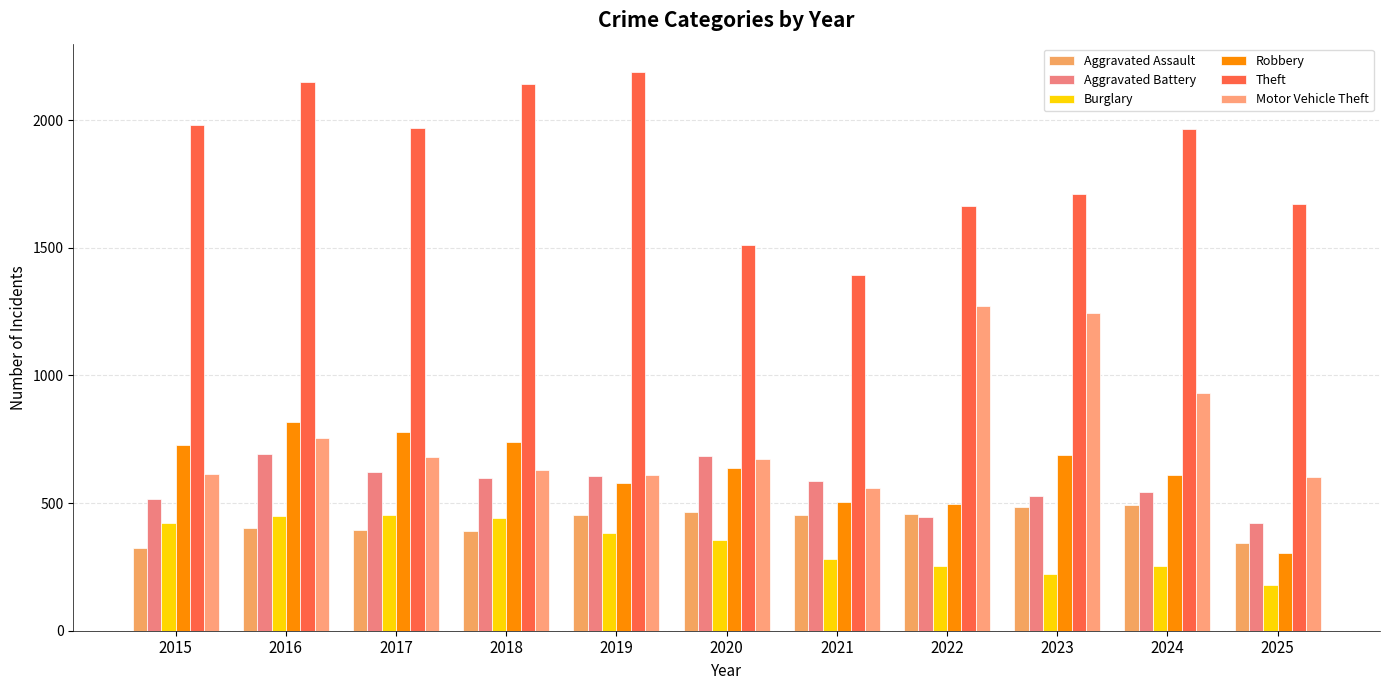

What are all the series names shown in the legend?

Aggravated Assault, Aggravated Battery, Burglary, Robbery, Theft, Motor Vehicle Theft